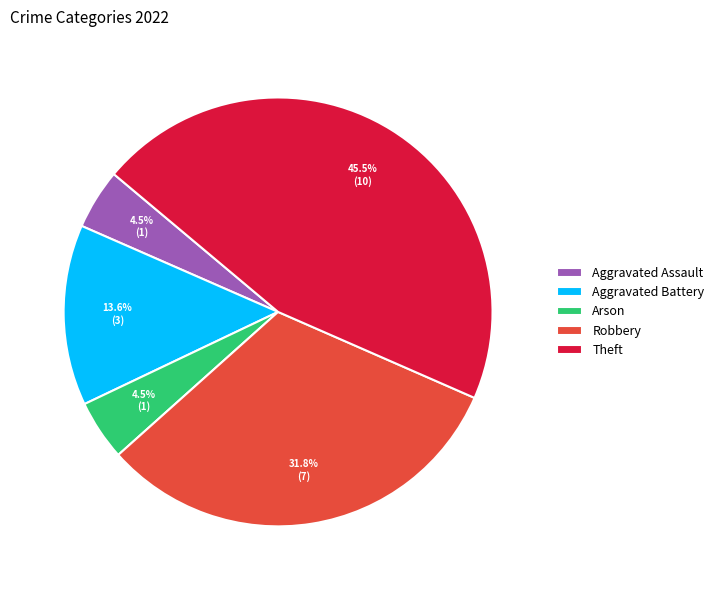

How much of the chart is everything except Aggravated Assault?

95.5%